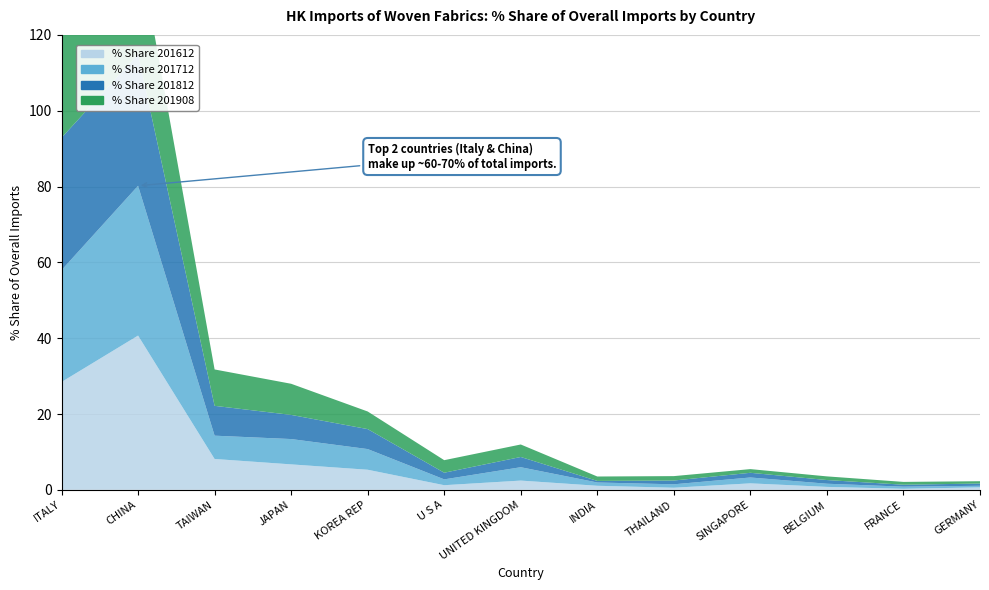

Reading left to right, what are all the values shown in this chart?

% Share 201612: 28.4	40.7	8.1	6.7	5.3	1.2	2.4	1.1	0.6	1.7	0.8	0.3	0.7
% Share 201712: 29.5	39.5	6.1	6.7	5.5	1.5	3.5	0.9	0.9	1.5	0.8	0.6	0.4
% Share 201812: 34.9	34.7	7.9	6.4	5.3	1.8	2.7	0.4	1.0	1.2	1.0	0.5	0.6
% Share 201908: 34.5	29.2	9.6	8.2	4.6	3.3	3.3	1.2	1.2	1.0	1.0	0.7	0.6